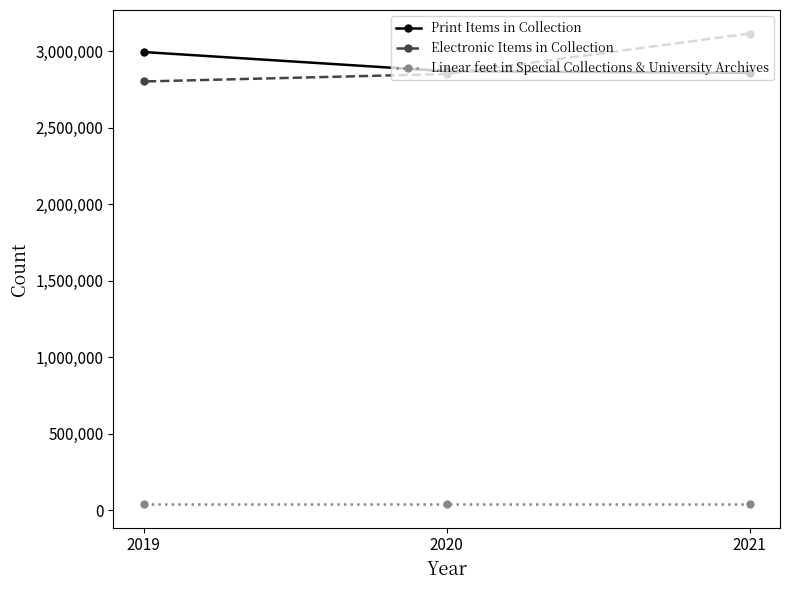

What is the total value across all series at 2020?

5758753